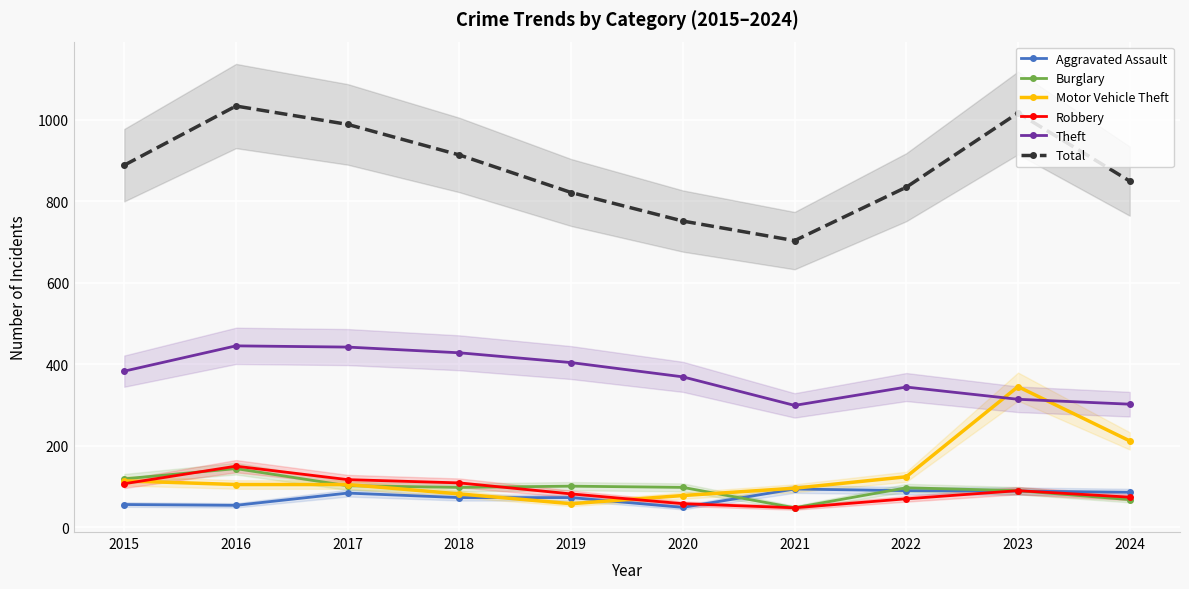

What is the value of the Total point at the 8th from the left?

834